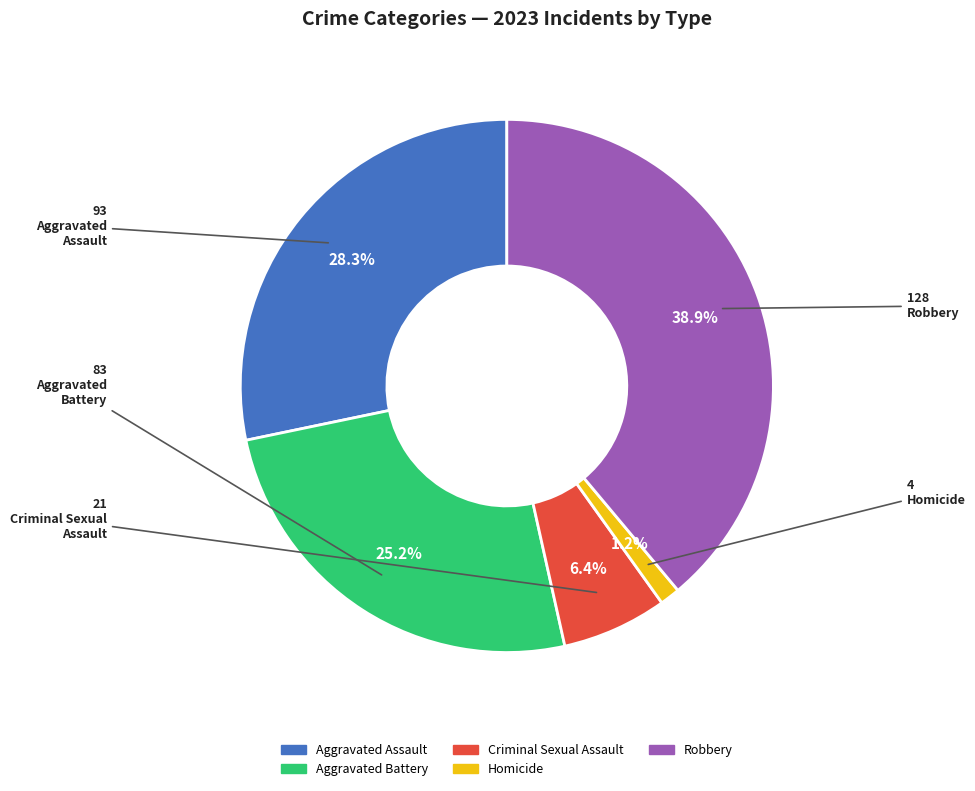

What portion of the pie excludes Criminal Sexual Assault?

93.6%